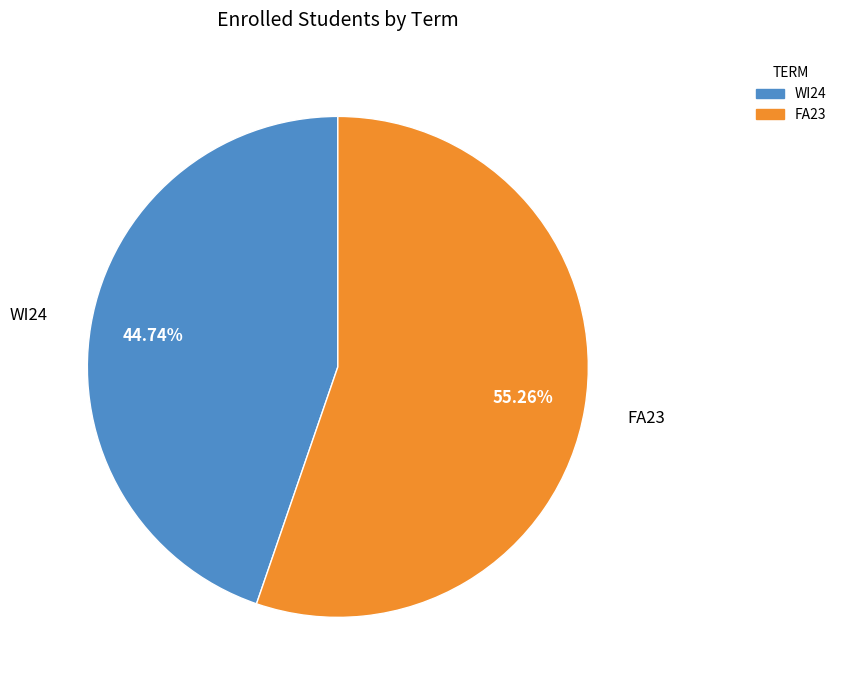

What is the smallest slice in the pie chart?

WI24